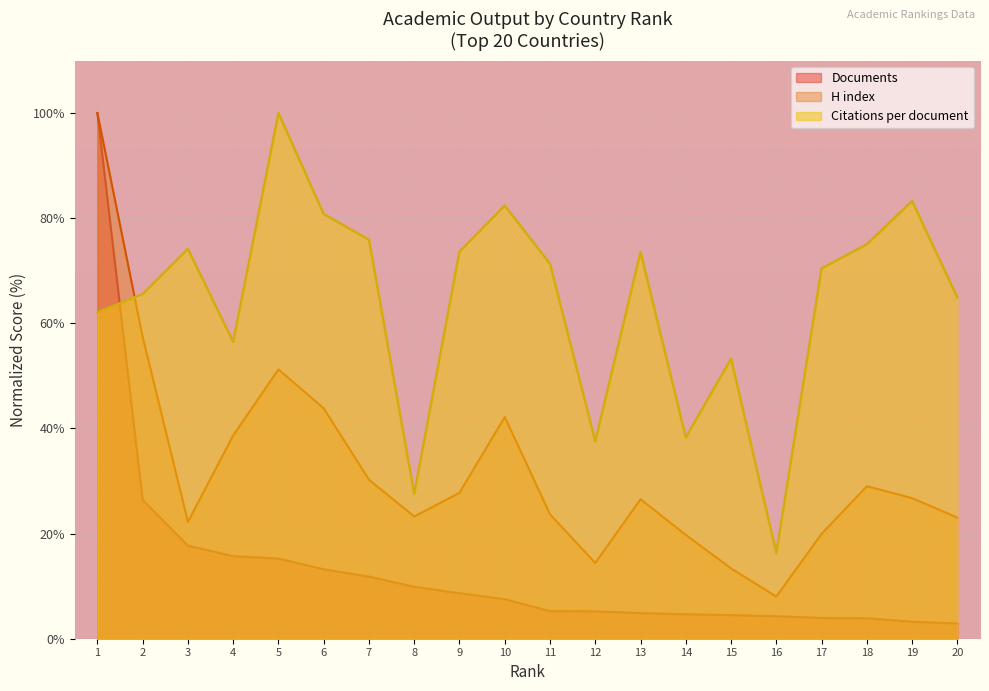

How many data points in H index are above 26?

11